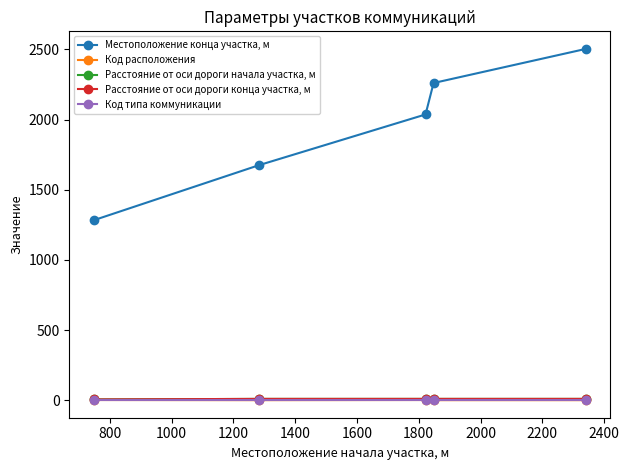

Is this an area chart (filled region under the line)?

No